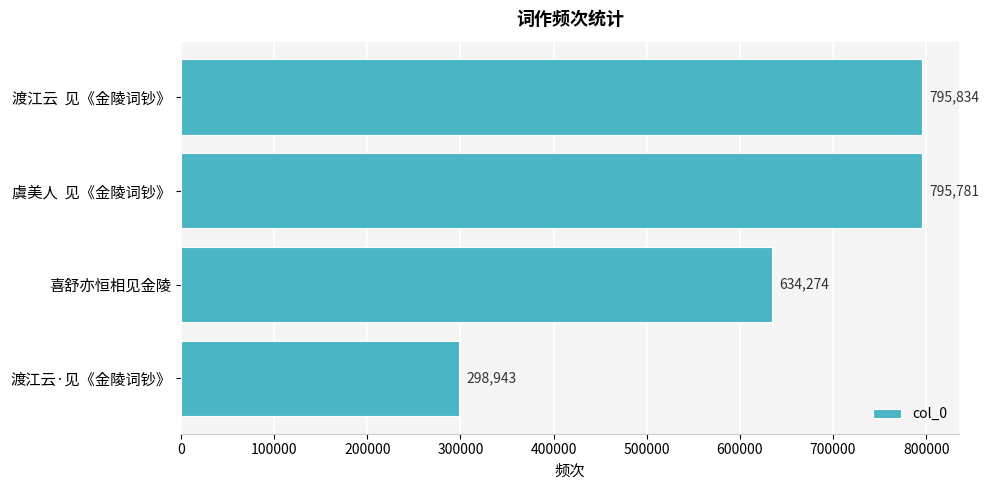

At which label is the value closest to 547388?

喜舒亦恒相见金陵